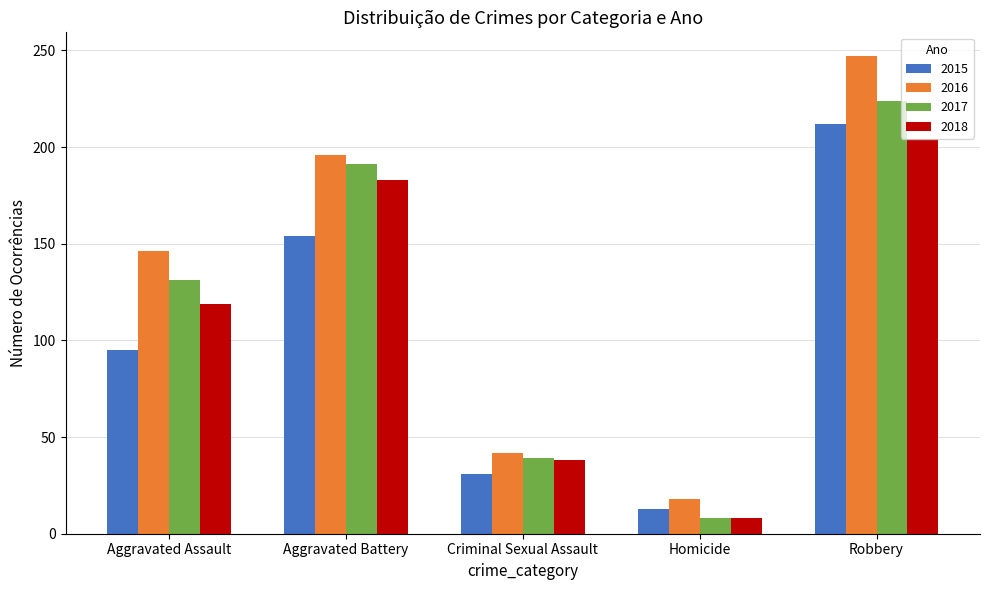

What is the label of the 1st bar from the right?

Robbery